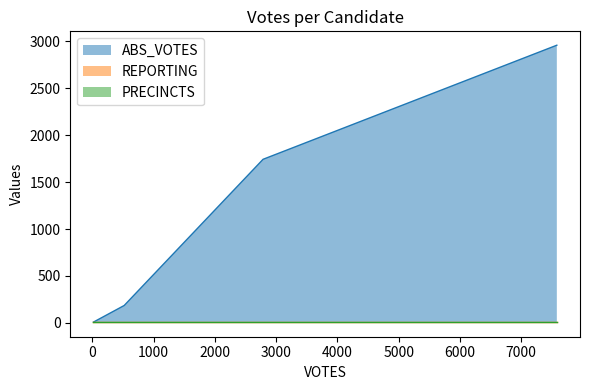

Does the chart display data point markers on the line(s)?

No